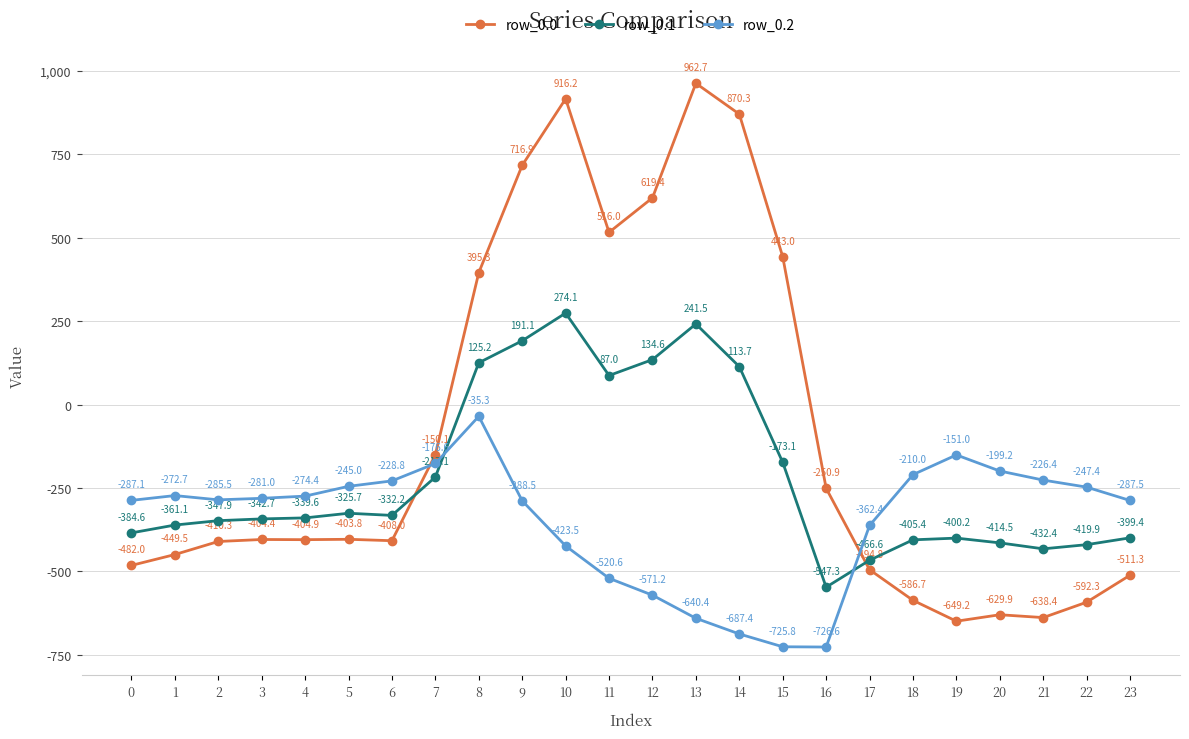

Read the row_0.1 value at 1.

-361.1